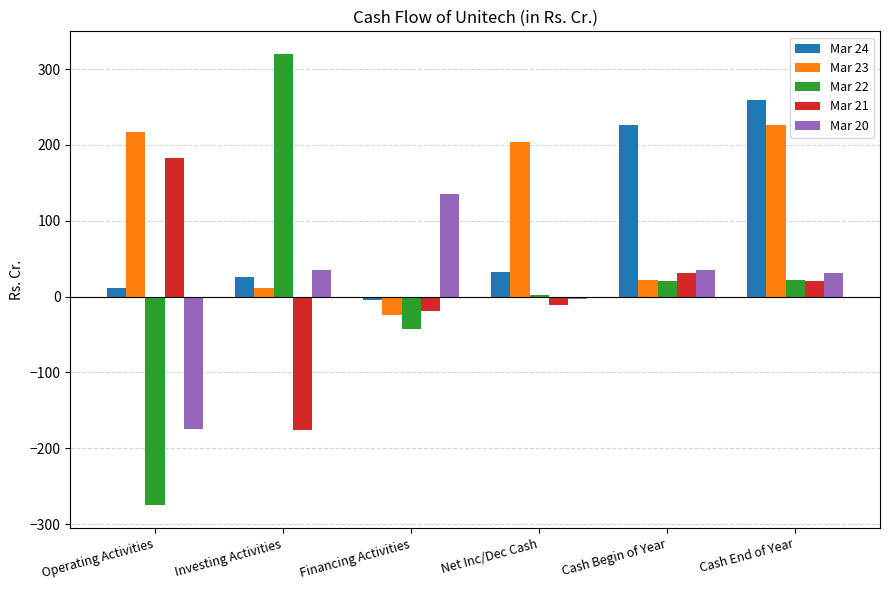

What is the sum of all Mar 24 values?

551.0